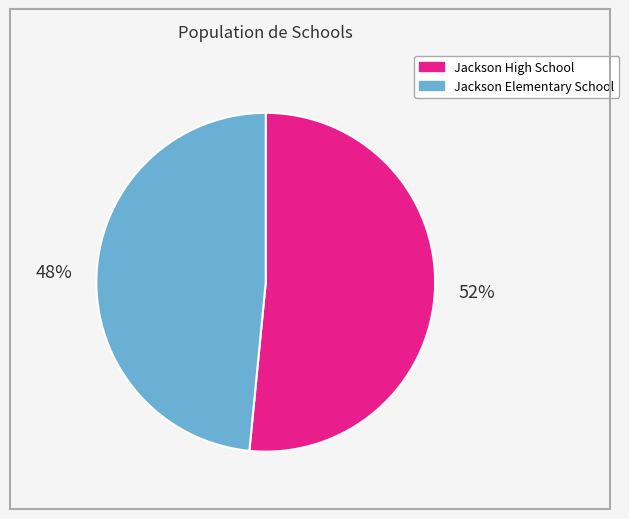

To the nearest percent, what percentage of the pie is Jackson High School?

52%